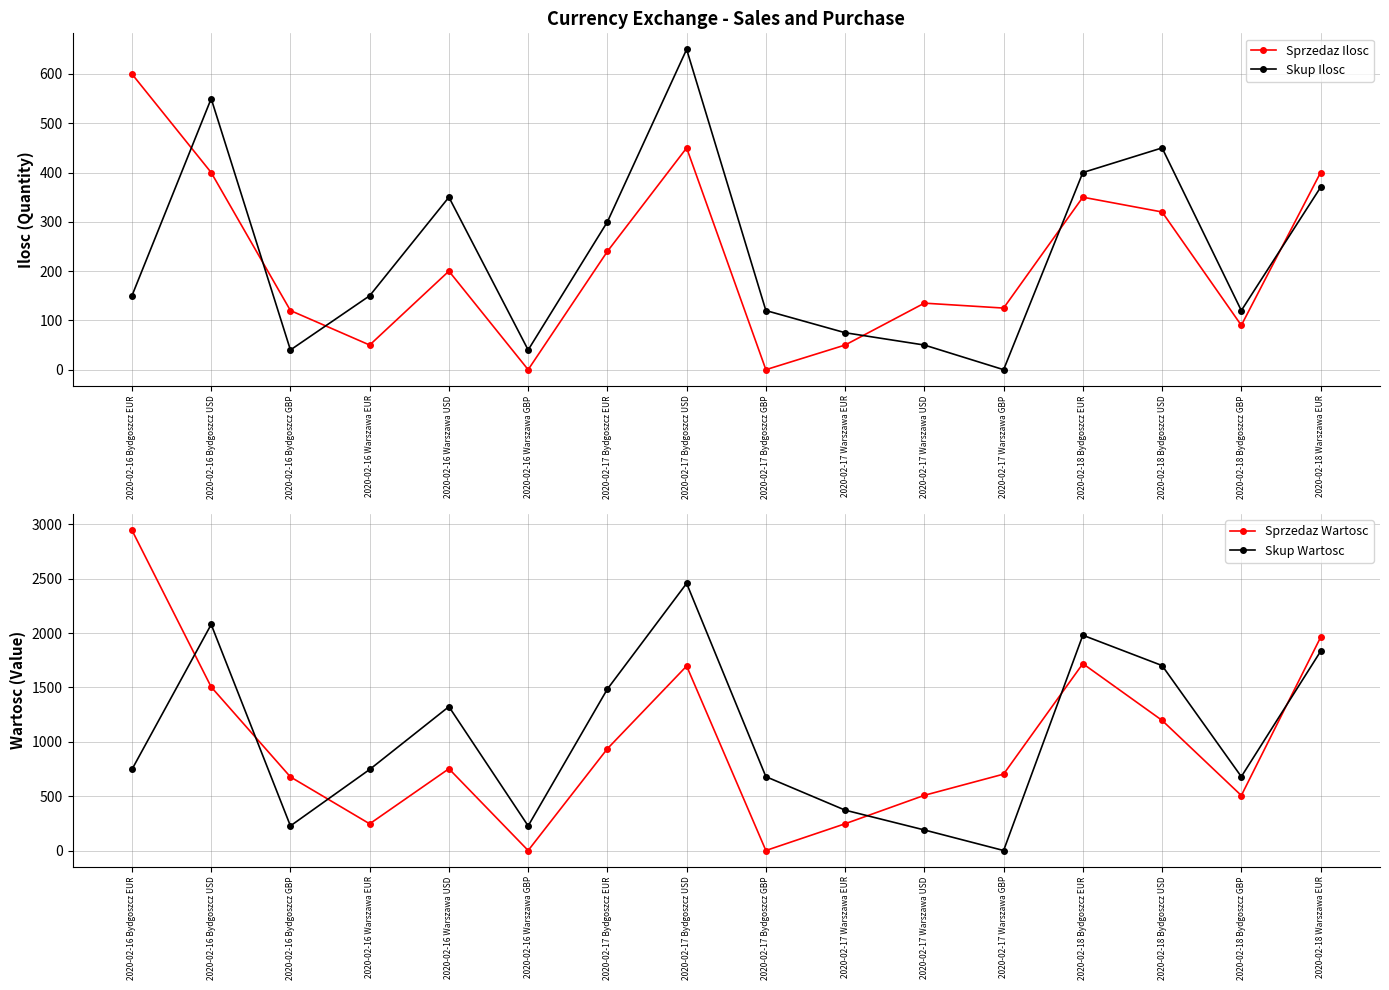

In Skup Ilosc, how many points are higher than both neighbors (excluding endpoints)?

4